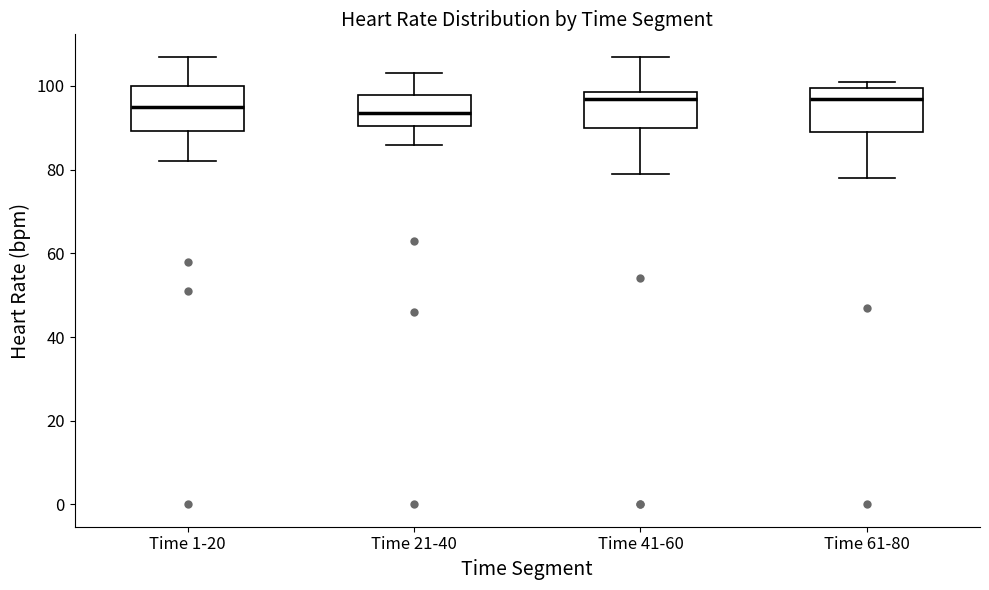

Where does the median line of the box for Time 1-20 sit on the y-axis? The values are not printed on the chart, so give them approximately, as read against the axis.

96